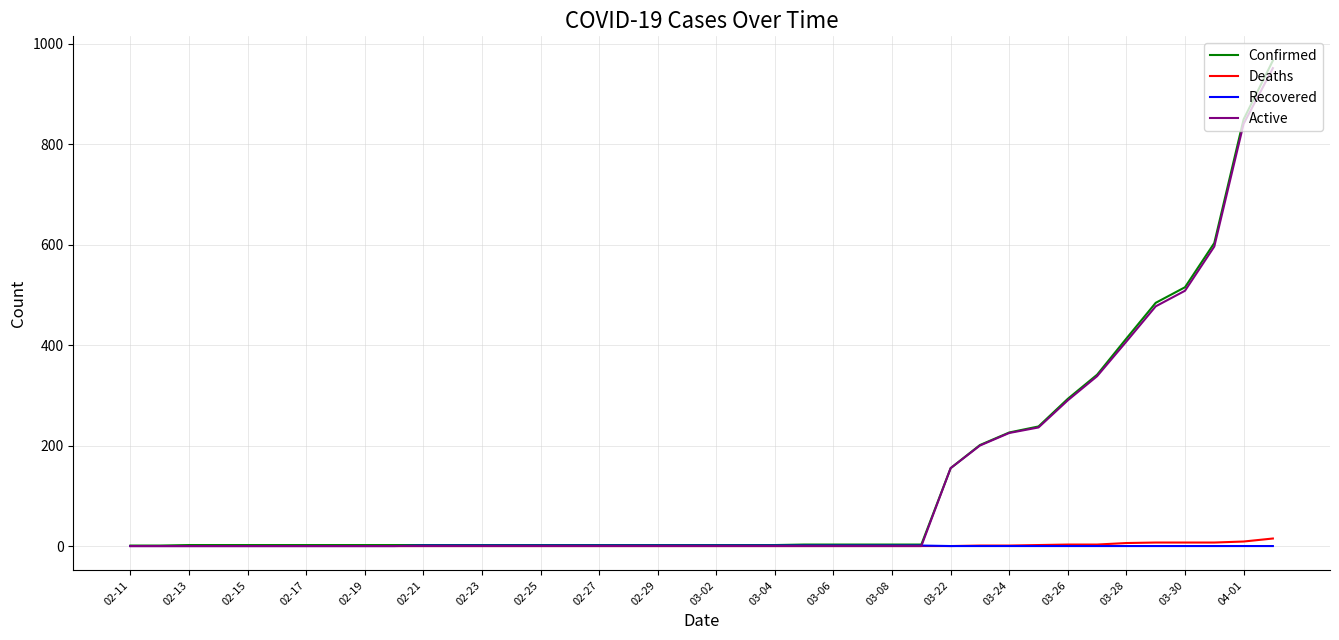

What is the highest value of the Confirmed series?

966